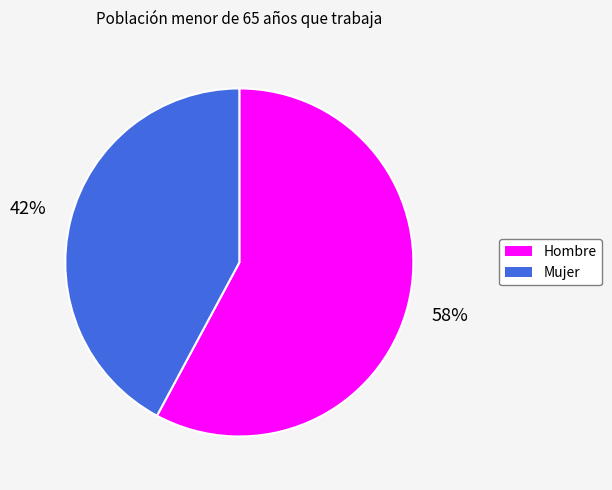

To the nearest percent, what is the difference between the Hombre and Mujer slice percentages?

16%